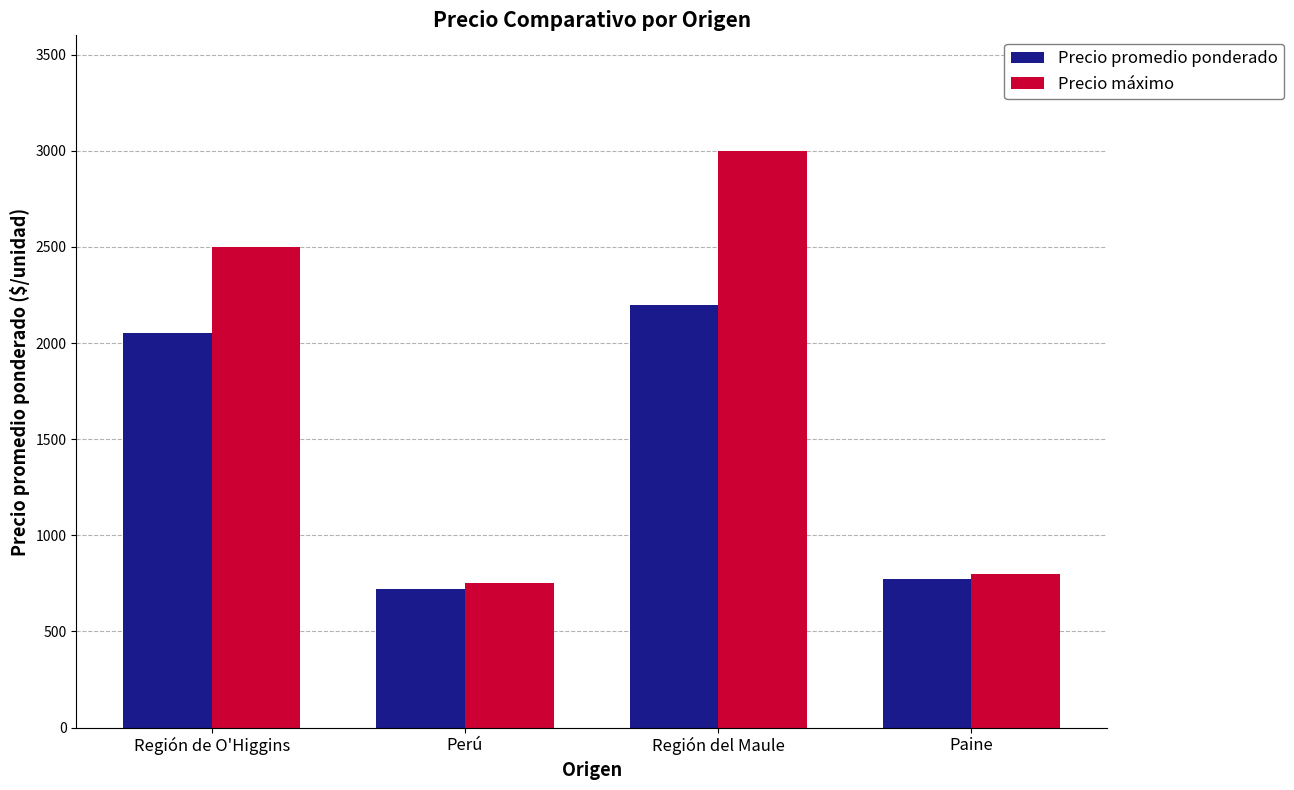

Where is Precio máximo nearest to the value 1875?

Región de O'Higgins